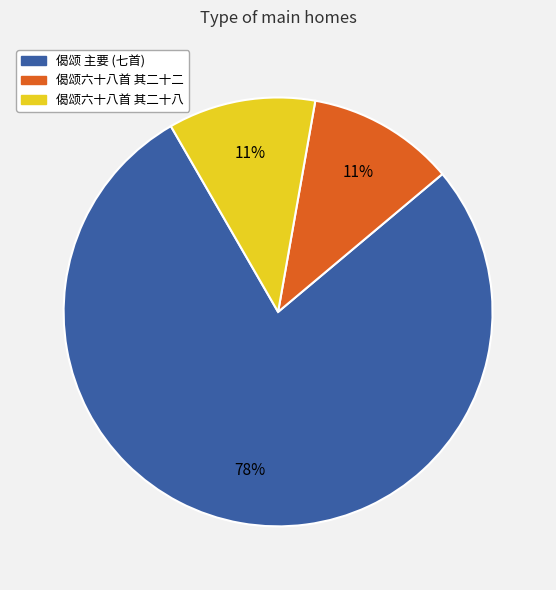

Does 偈颂六十八首 其二十八 represent more than half of the total?

No